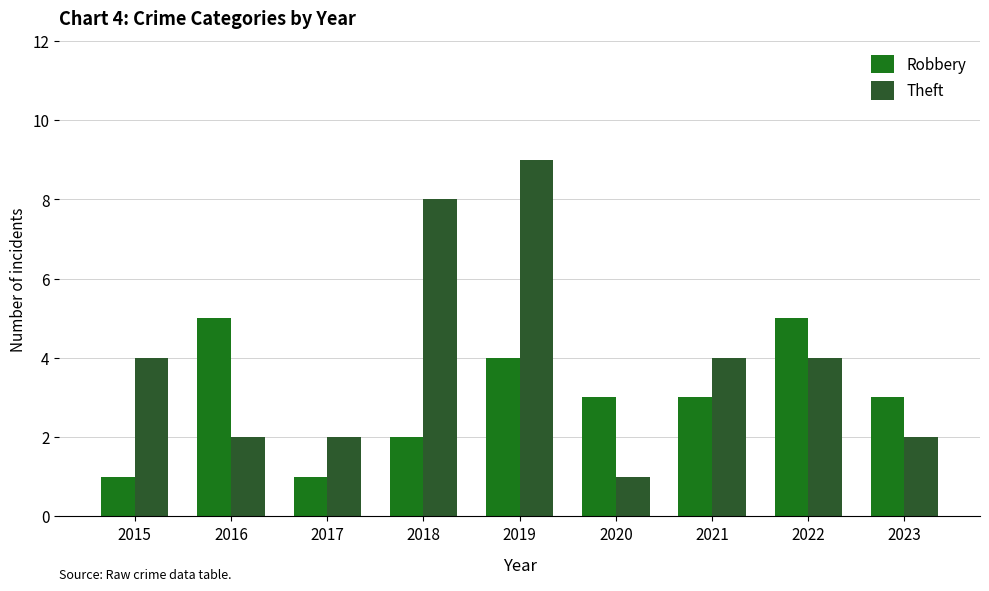

At how many categories does at least one series exceed 1?

9